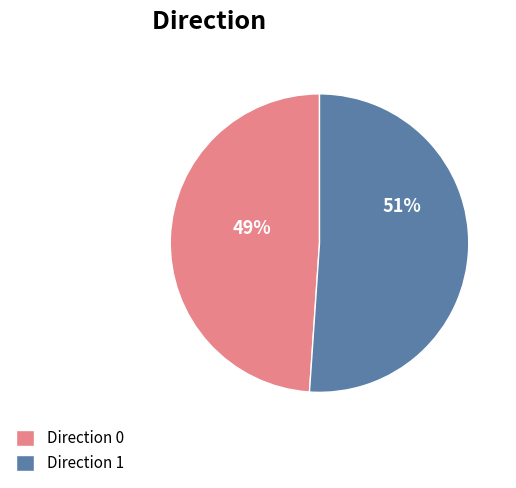

Which slice is the largest?

Direction 1